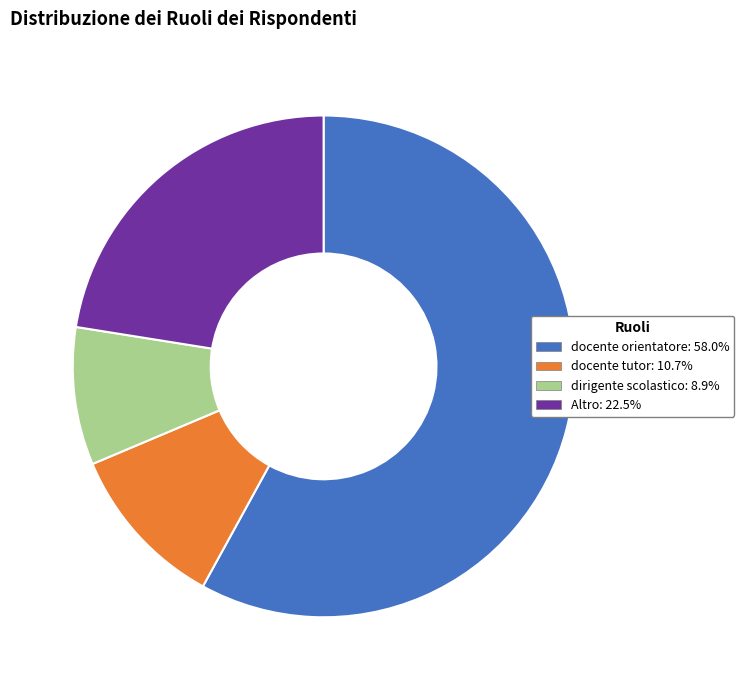

Is the sum of docente tutor and dirigente scolastico greater than half?

No